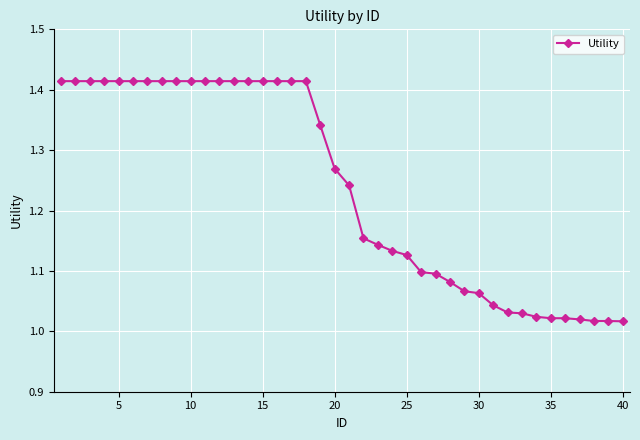

What is the difference between the maximum and minimum values?

0.4